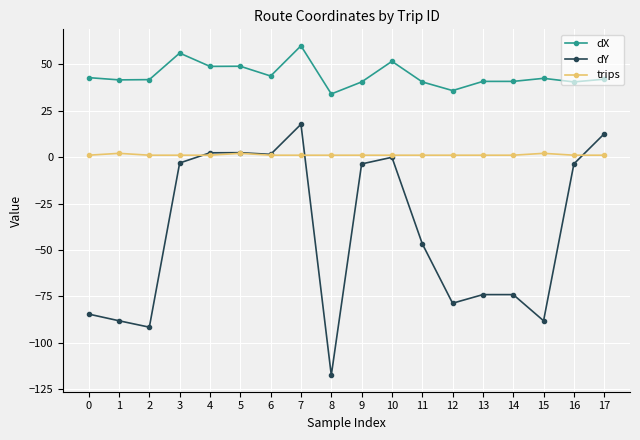

Where is dY nearest to the value -49?

11